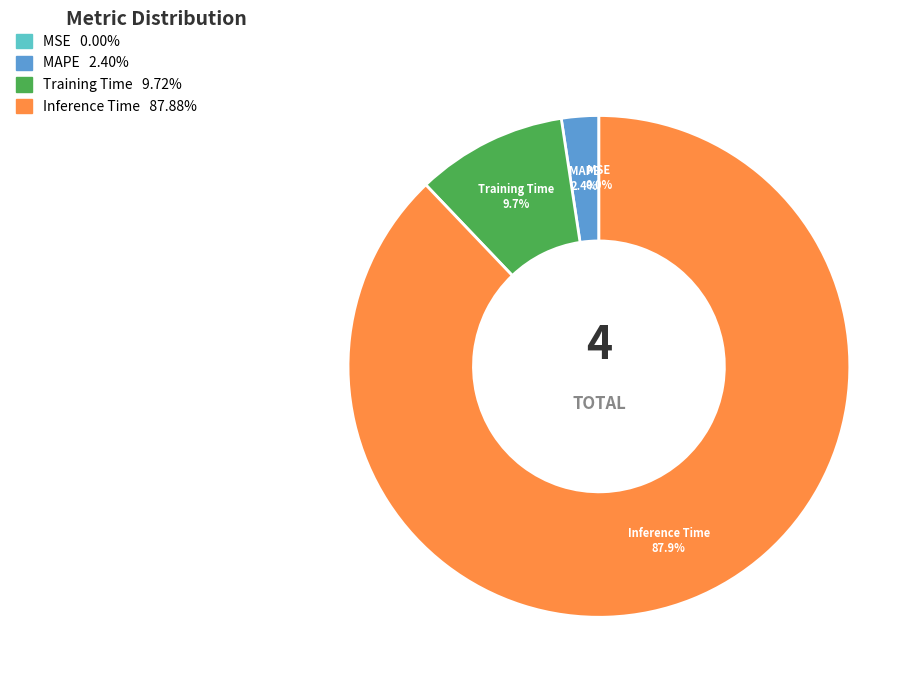

Does any single category account for the majority?

Yes